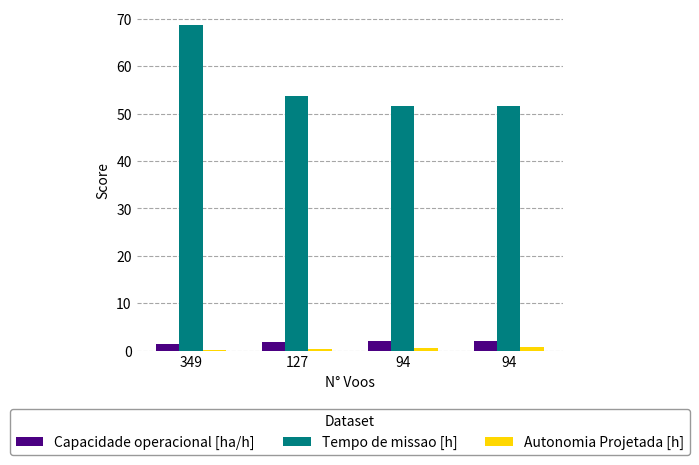

The value of Autonomia Projetada [h] at 94 is 0.6. True or false?

True